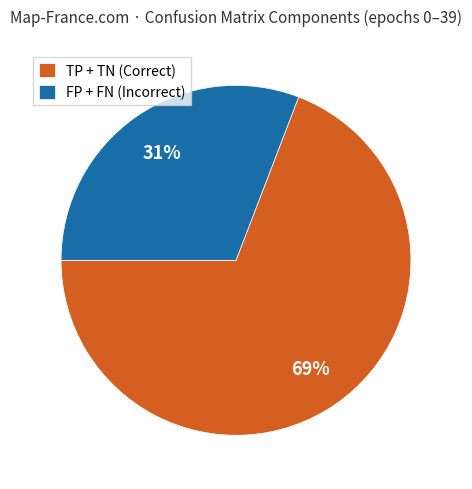

Count the number of slices in the pie.

2